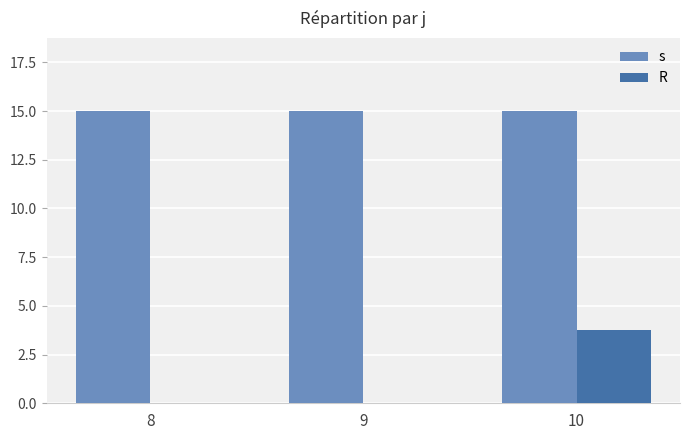

Count the number of data series in this chart.

2